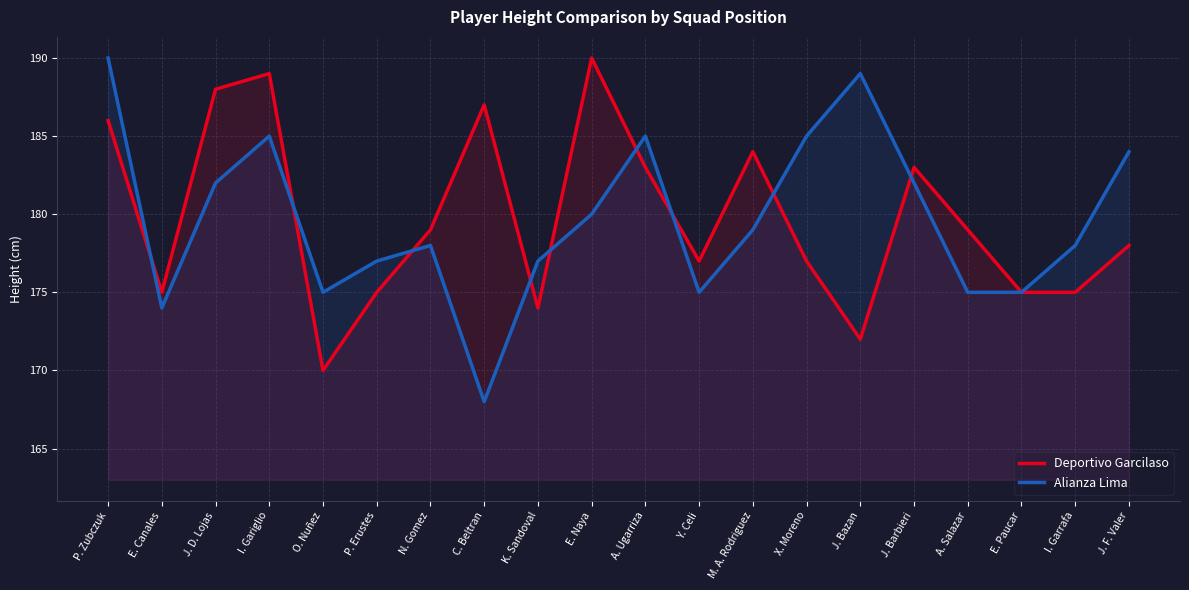

Rank the series by their average value, from lowest to highest.

Alianza Lima, Deportivo Garcilaso